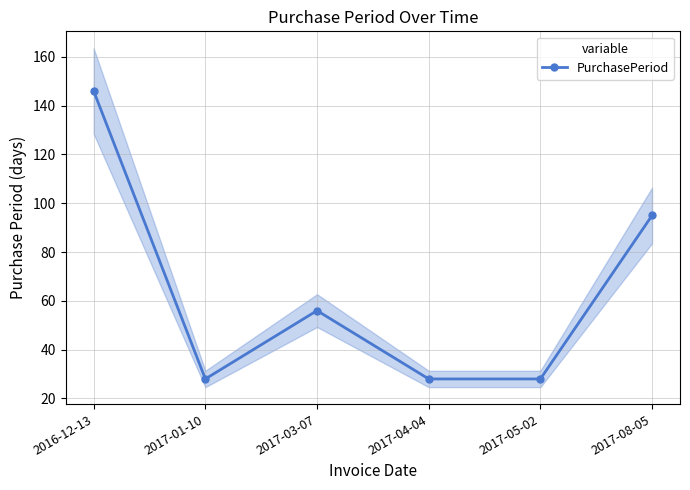

True or false: the data shows 129 at 2017-08-05.

False